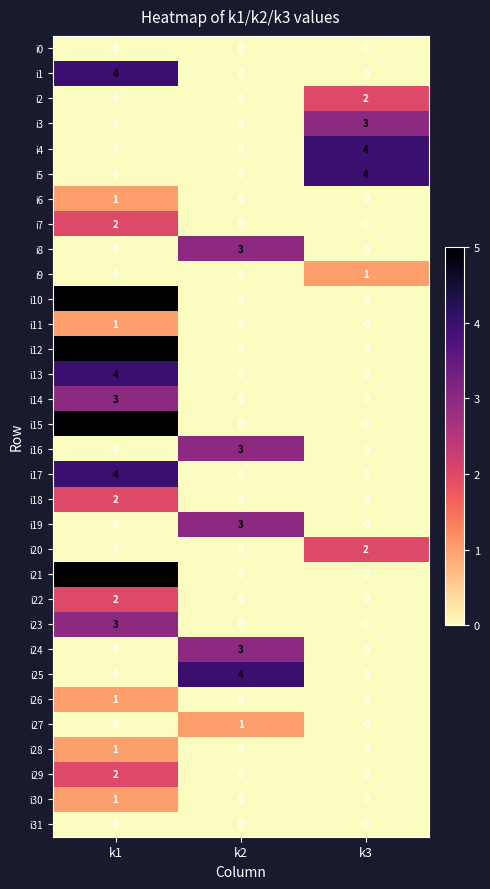

Is it true that i6 equals 0 at k3?

True